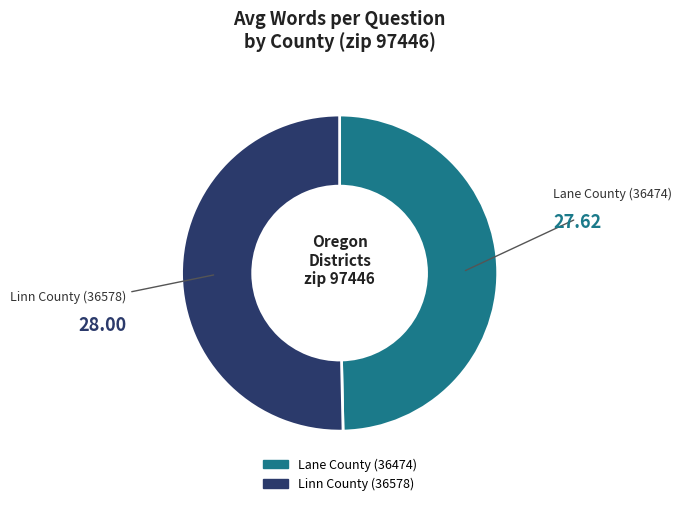

Which slice represents more than half of the pie?

Linn County (36578)